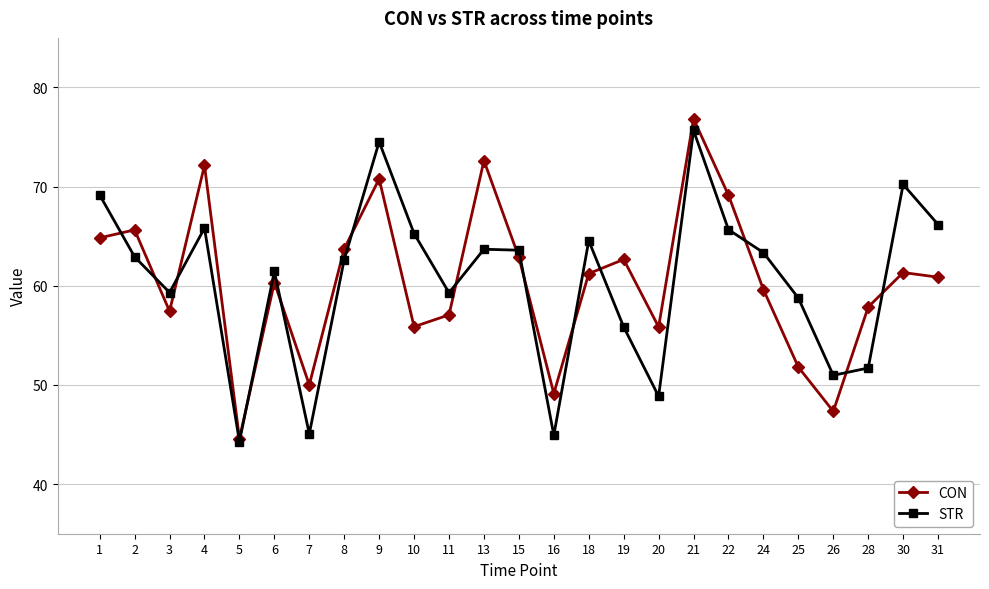

What is the spread (max minus min) of values at 3?

1.9